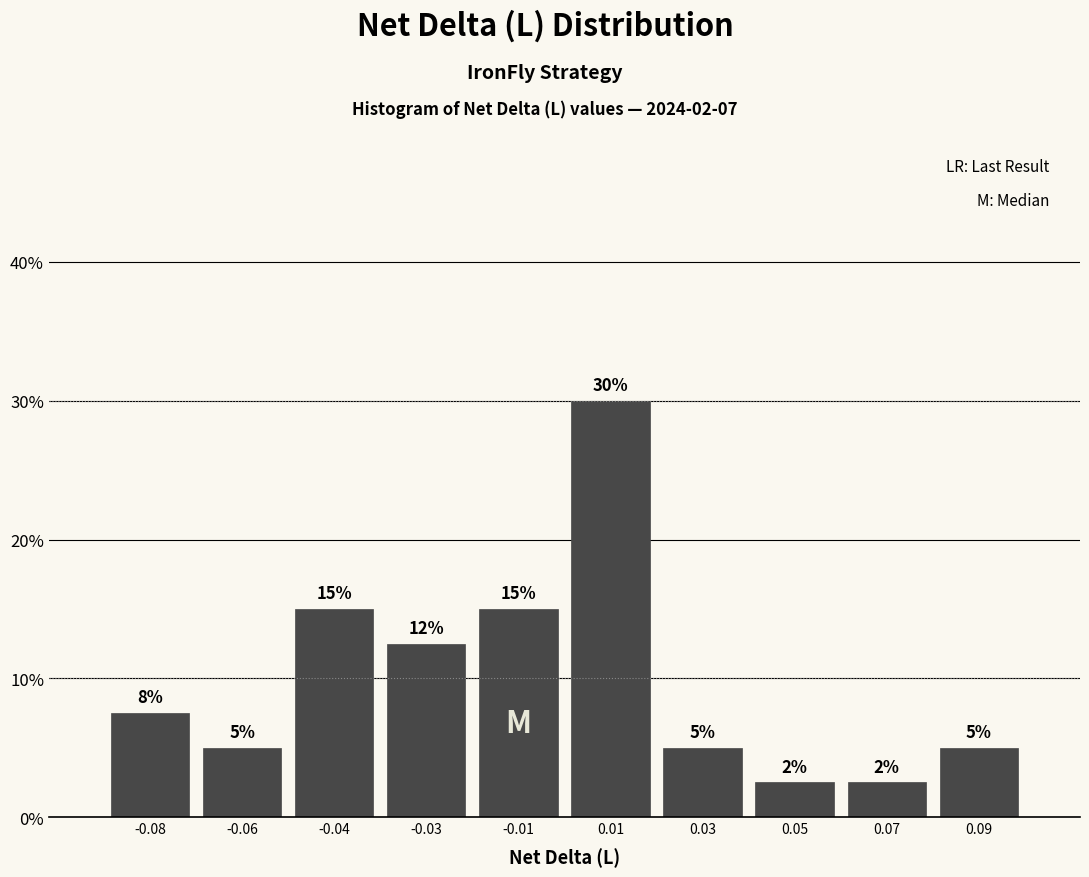

Which has a higher value, 0.07 or -0.08?

-0.08